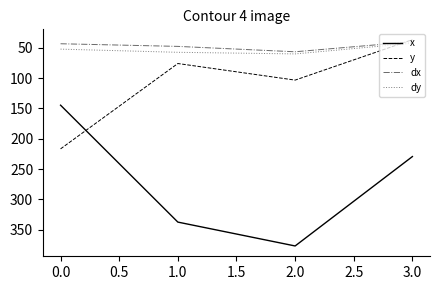

What is the difference between the maximum and minimum values in the x series?

232.0